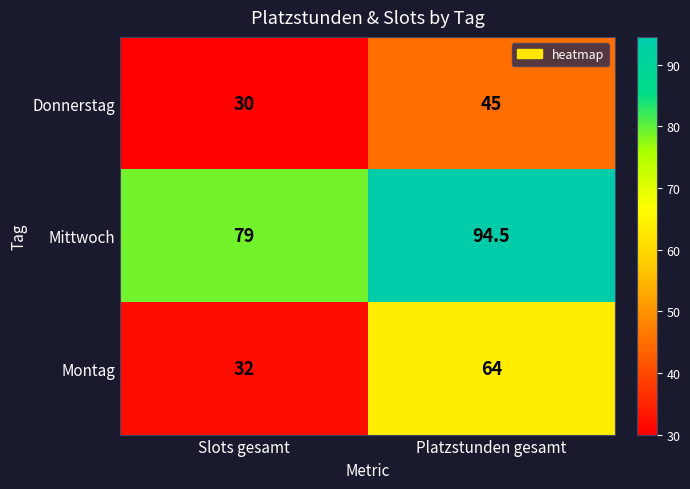

What is the average value of the Mittwoch series?

86.8